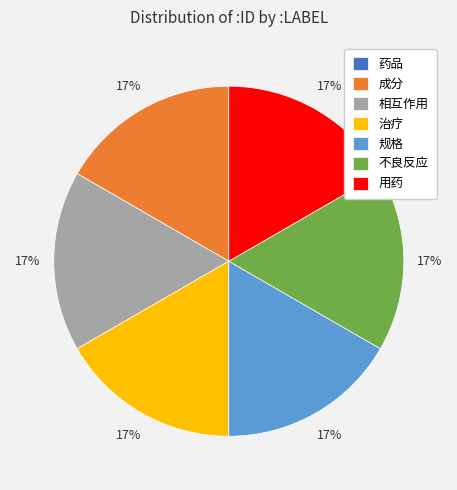

Does any single category account for the majority?

No